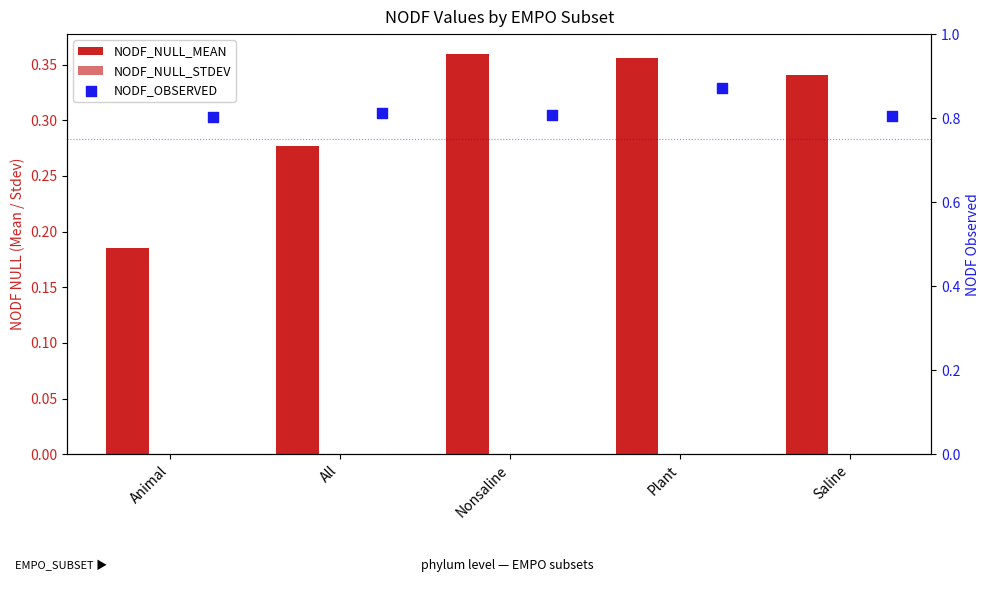

Which series reaches the maximum Y coordinate?

NODF_OBSERVED